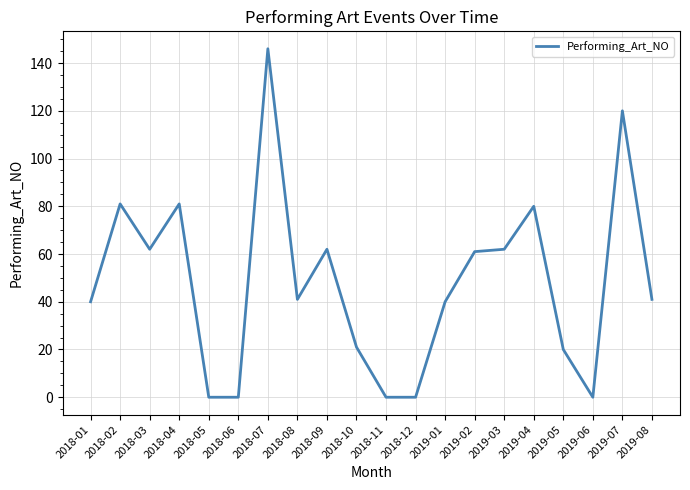

Which label corresponds to the largest value in the chart?

2018-07